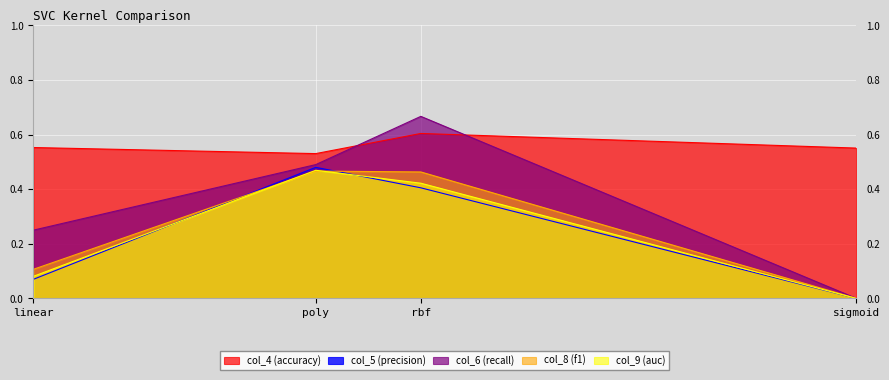

True or false: col_8 and col_4 intersect in this chart.

False